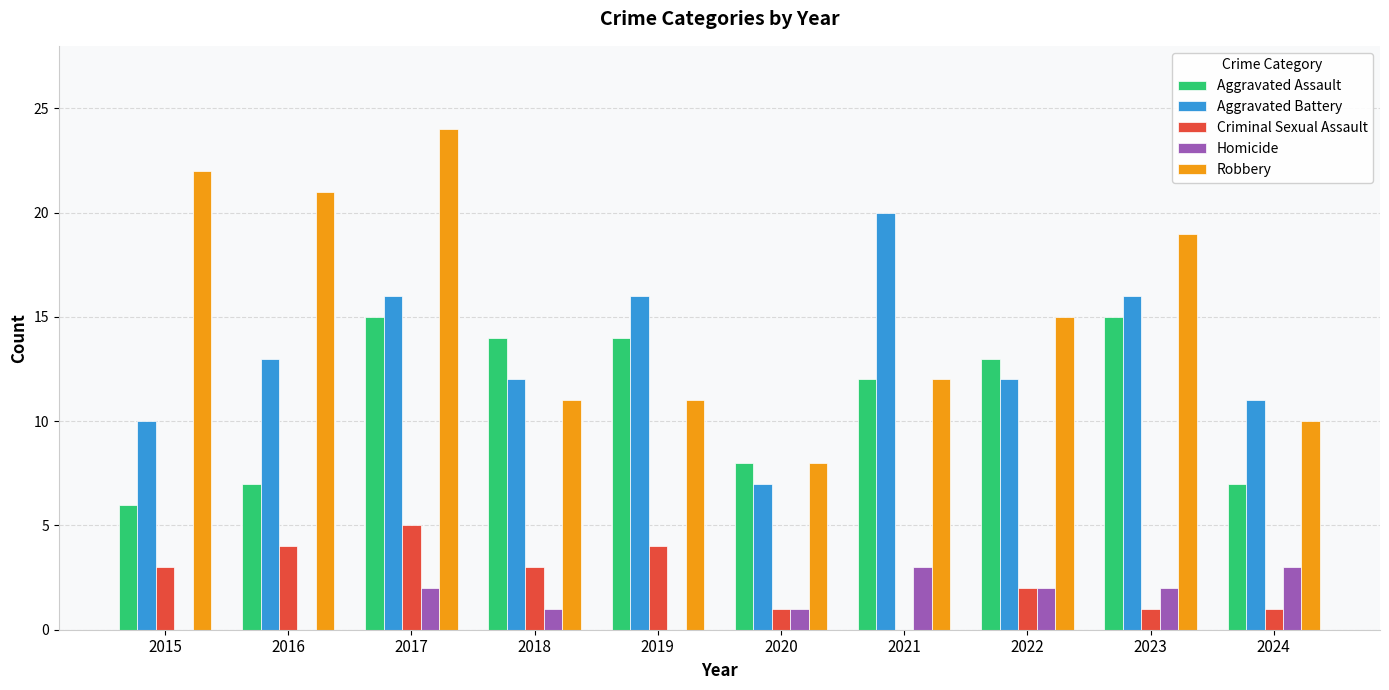

How many data points does each series have?

10